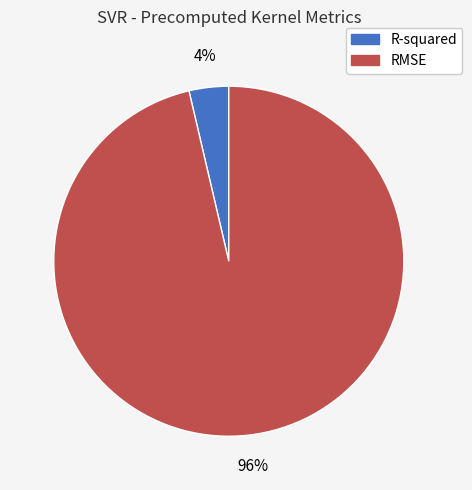

Is the sum of RMSE and R-squared greater than half?

Yes